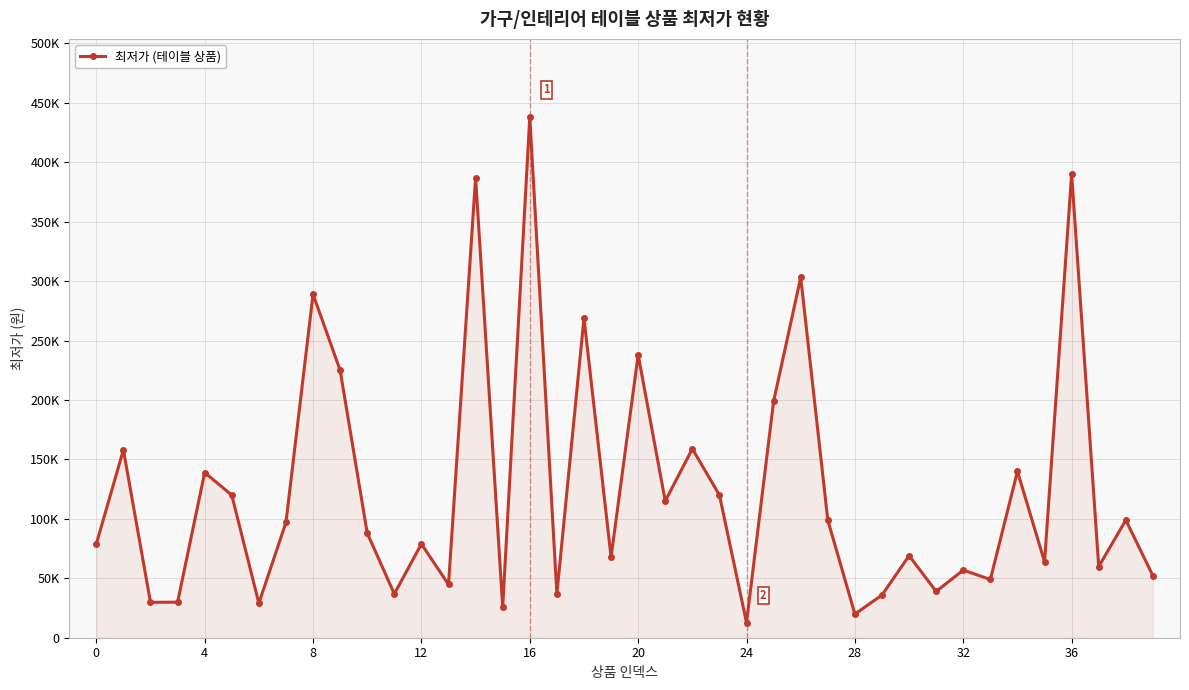

How many categories are shown in the chart?

40